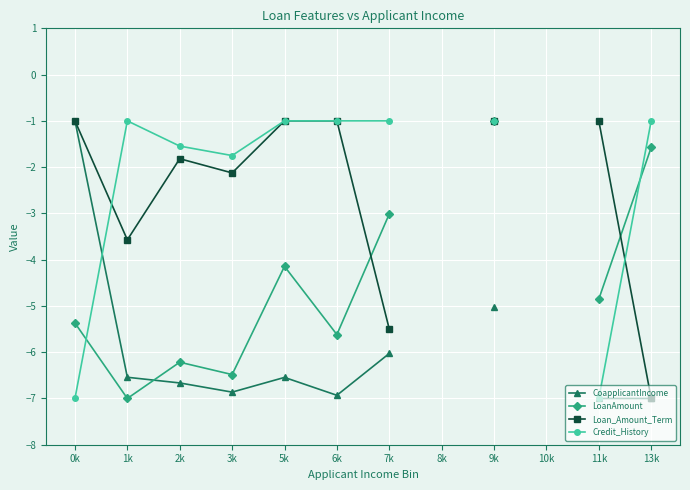

What is the difference between the maximum and minimum values in the Credit_History series?

6.0